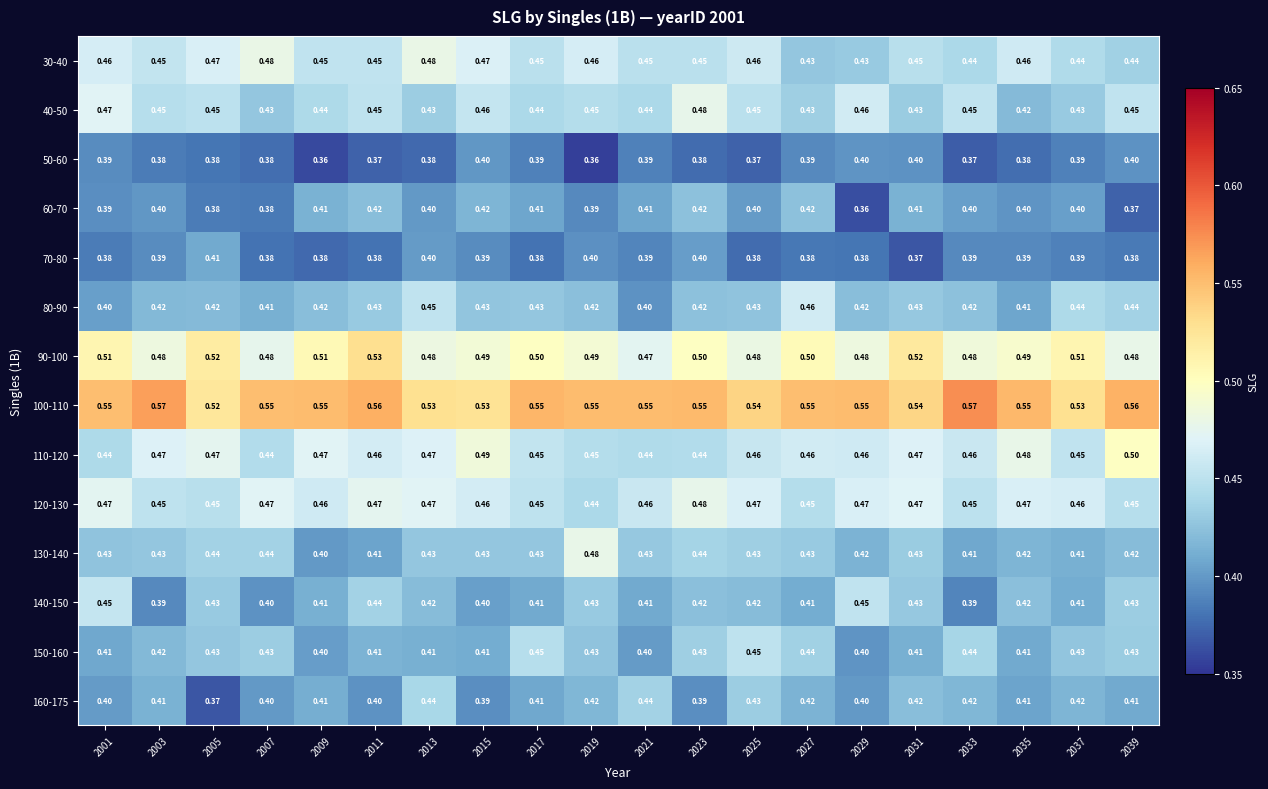

Is the value of 150-160 at 2015 greater than the value of 50-60 at 2013?

Yes